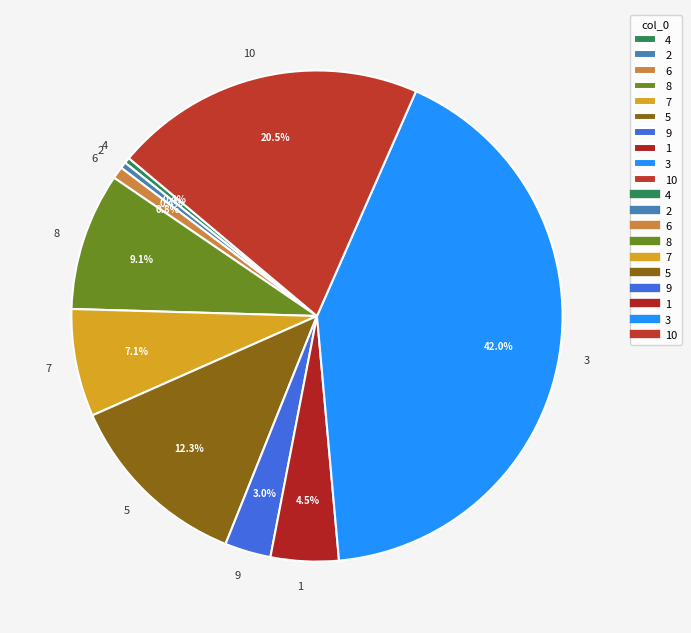

Is there any slice that represents more than half of the pie?

No